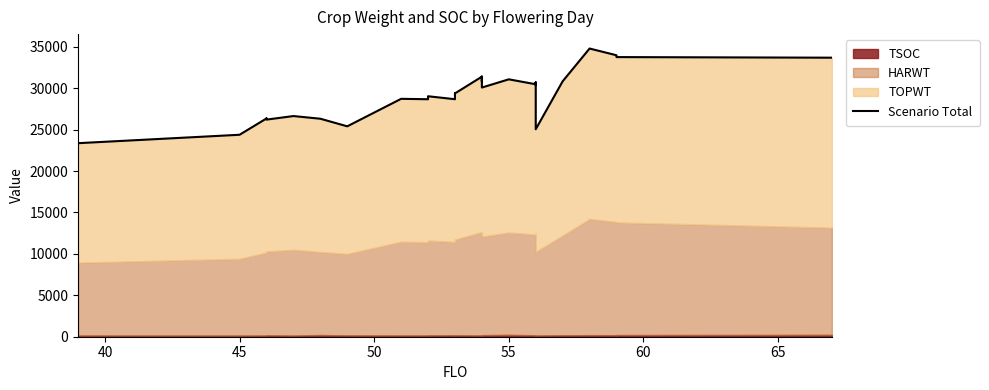

Does the chart have visible grid lines?

No